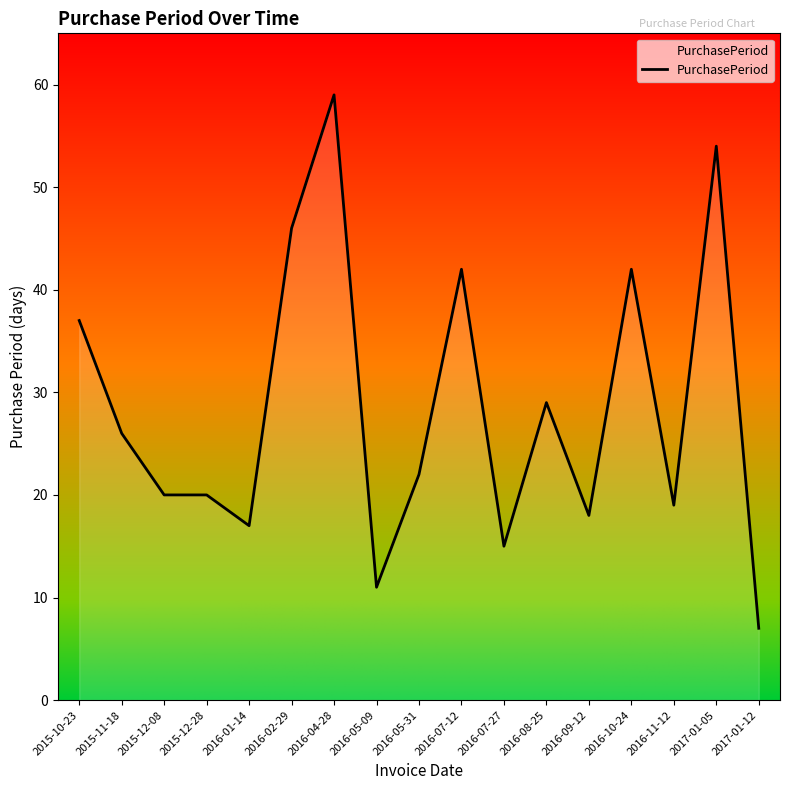

What position from the right is 2016-10-24?

4